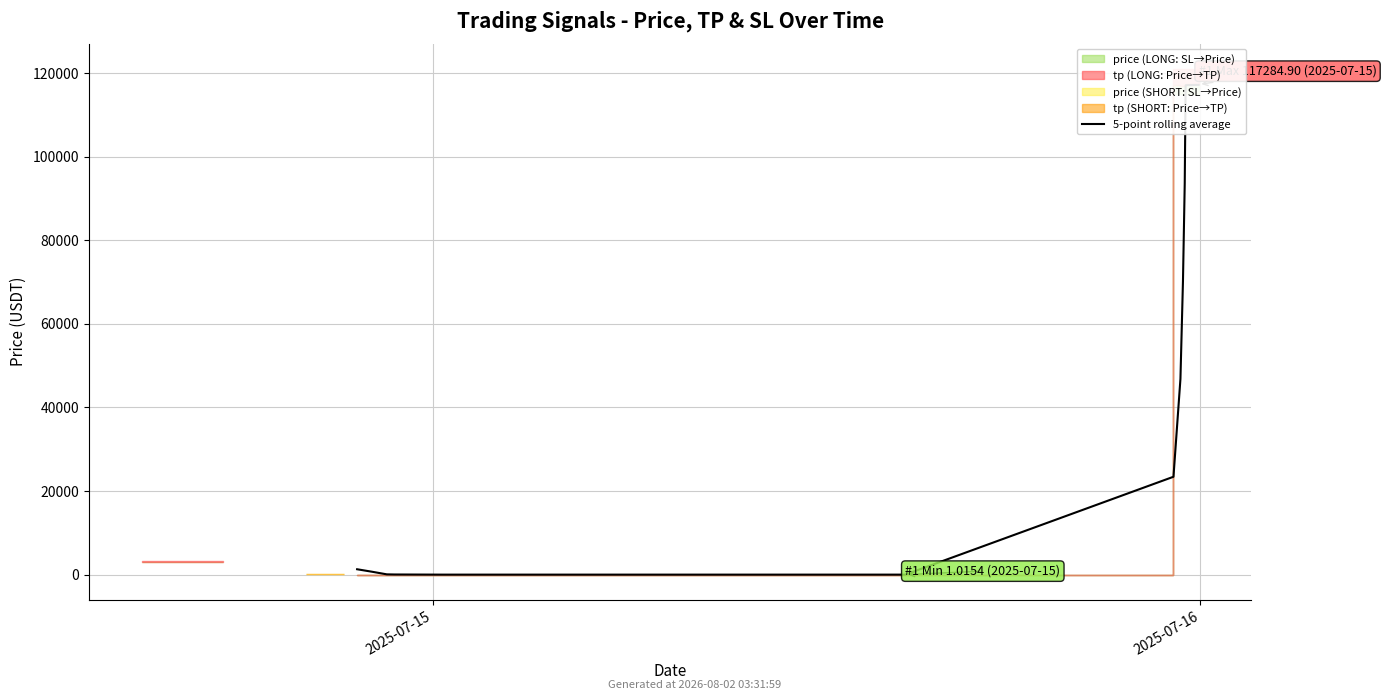

Count the number of values greater than 1287.

8